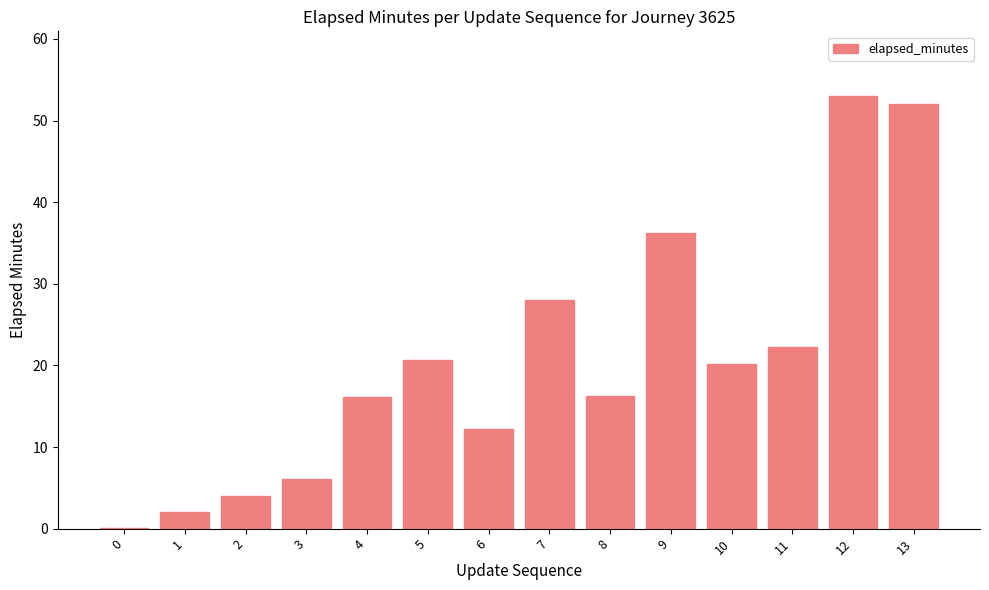

What is the approximate value at 13?

52.0